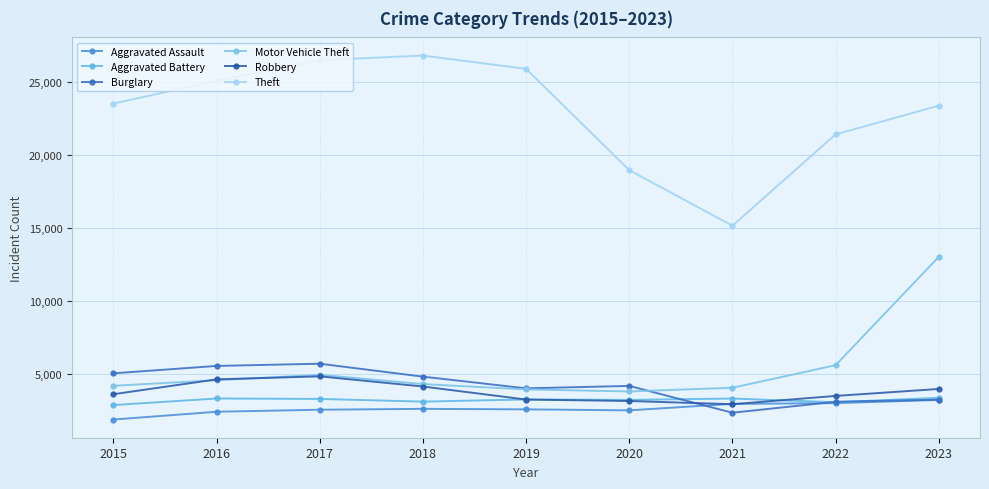

After their last crossing, which series has the higher values: Burglary or Robbery?

Robbery